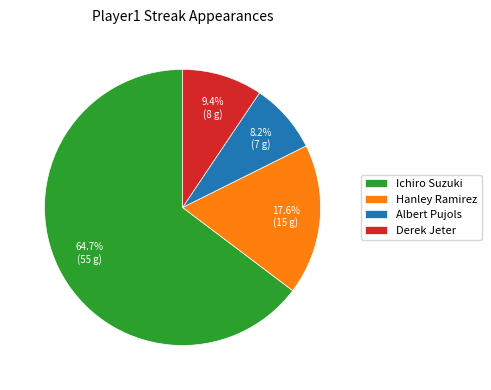

Which category has the biggest portion of the pie?

Ichiro Suzuki